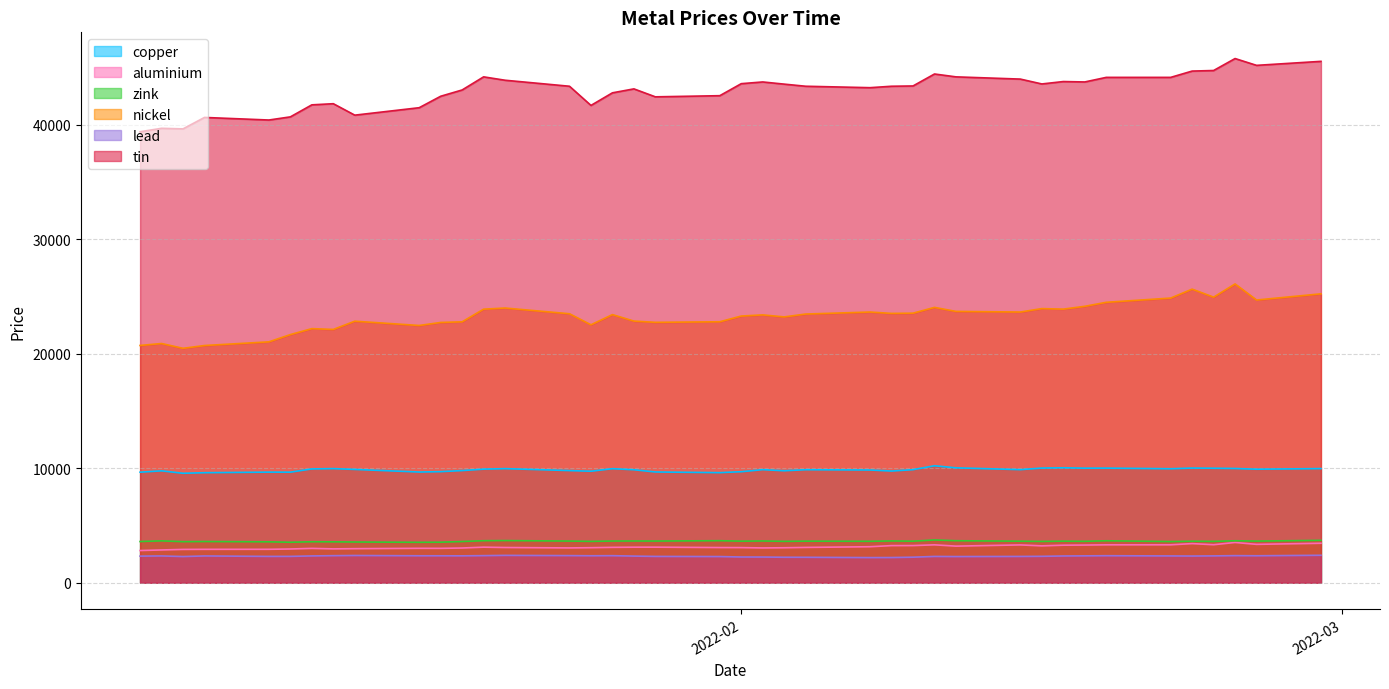

Which series has the largest total across all categories?

tin